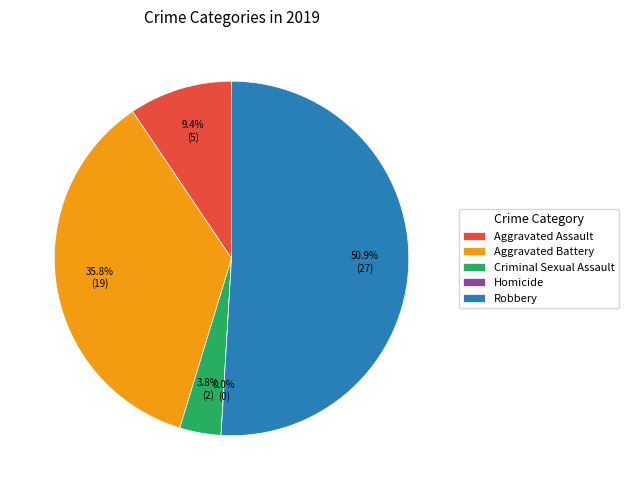

What is the largest slice in the pie chart?

Robbery